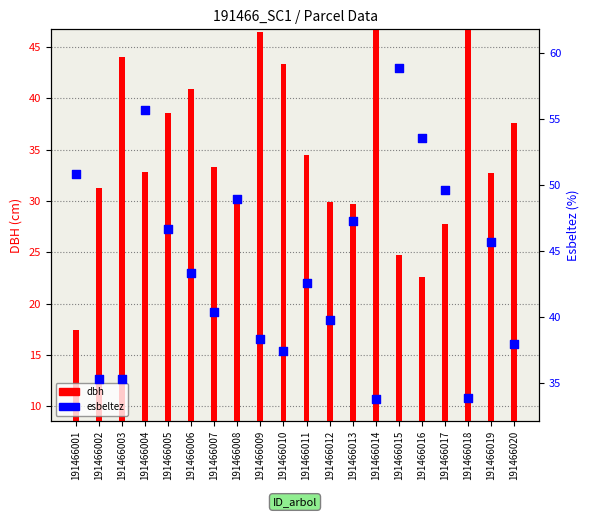

Which series has the largest total across all categories?

esbeltez